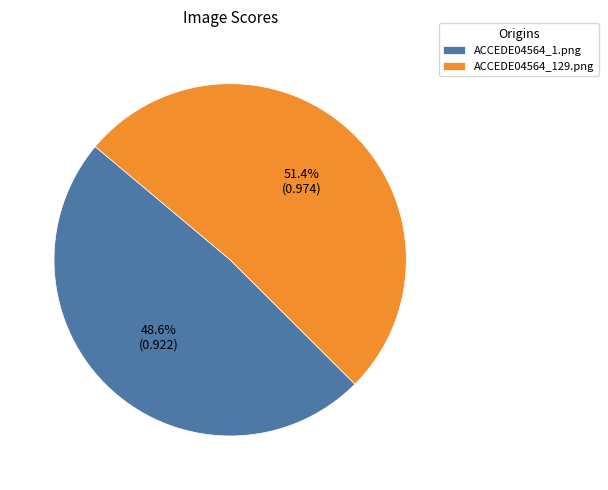

To the nearest percent, what is the combined percentage of ACCEDE04564_129.png and ACCEDE04564_1.png?

100%